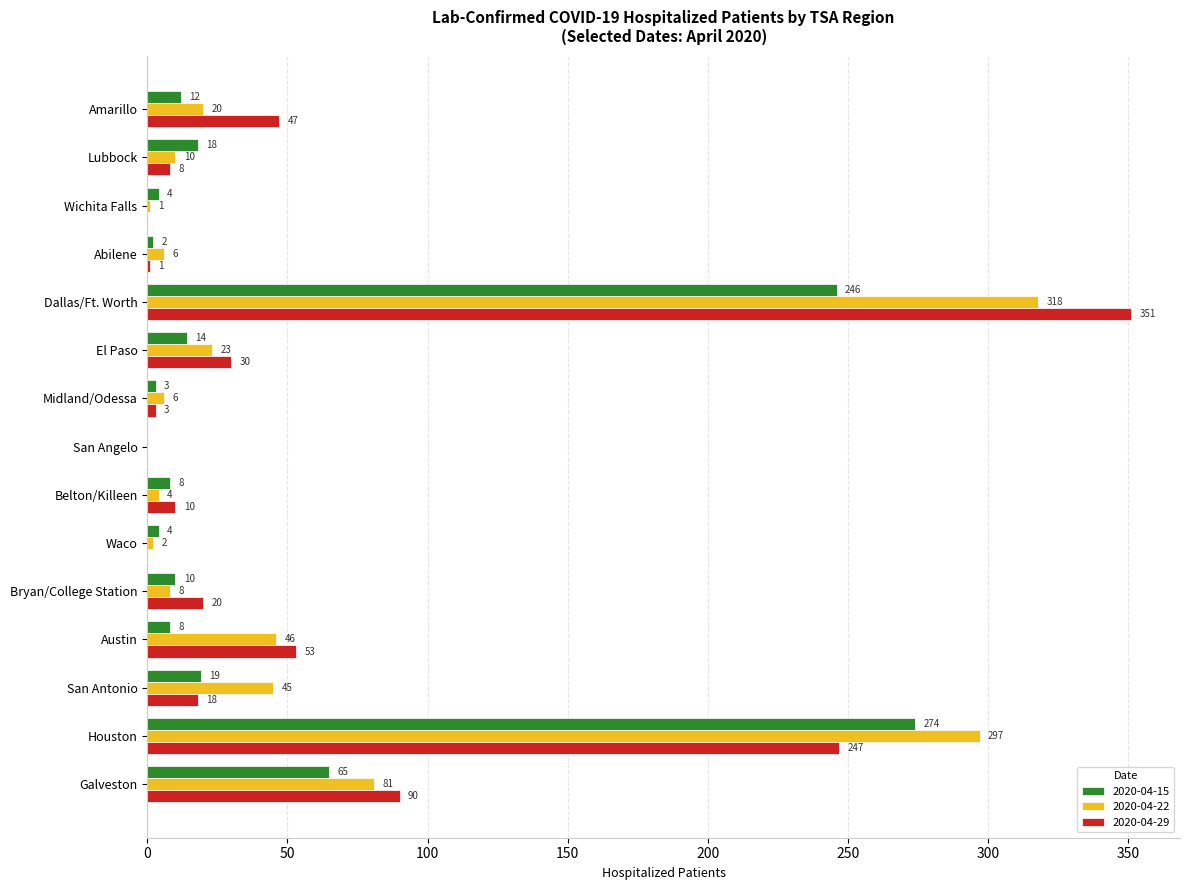

Where is 2020-04-15 nearest to the value 137?

Galveston